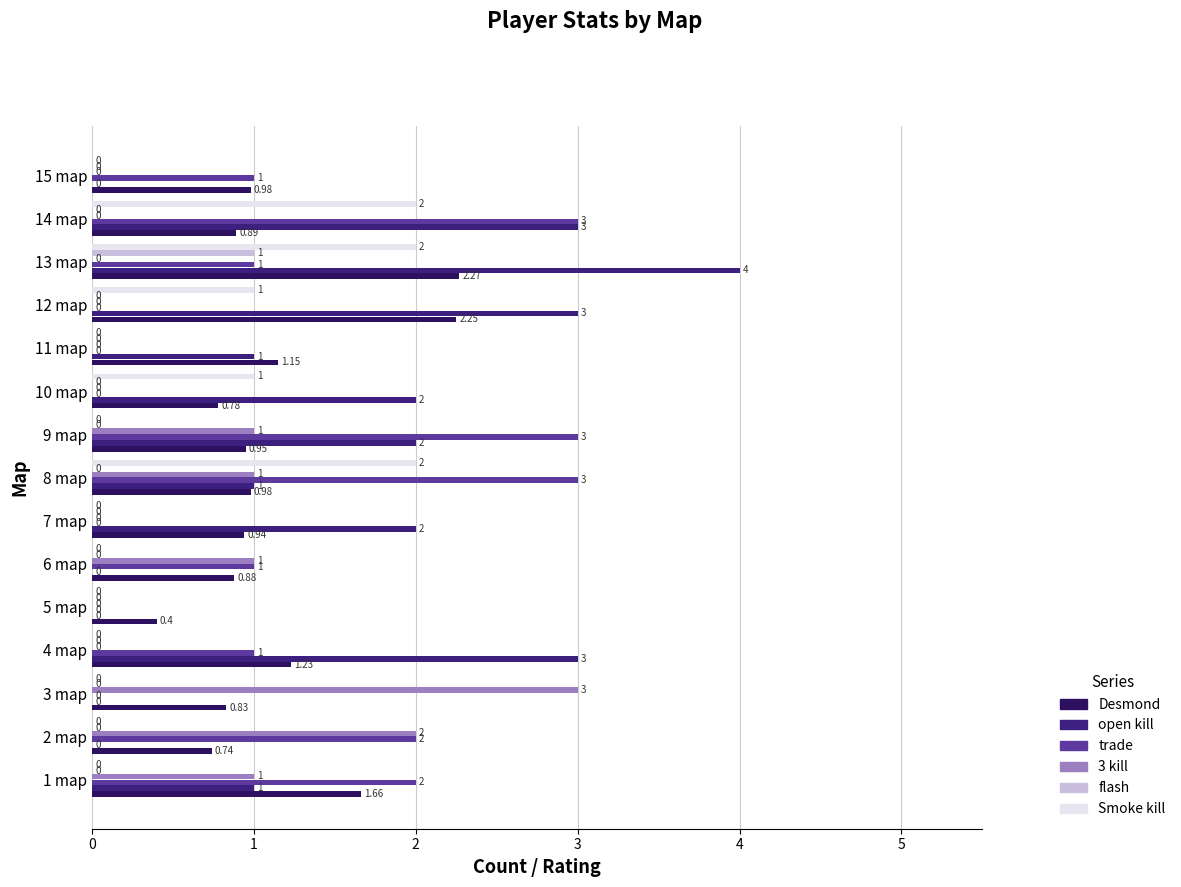

Reading left to right, what are all the values shown in this chart?

Desmond: 1.7	0.7	0.8	1.2	0.4	0.9	0.9	1.0	0.9	0.8	1.1	2.2	2.3	0.9	1.0
open kill: 1.0	0.0	0.0	3.0	0.0	0.0	2.0	1.0	2.0	2.0	1.0	3.0	4.0	3.0	0.0
trade: 2.0	2.0	0.0	1.0	0.0	1.0	0.0	3.0	3.0	0.0	0.0	0.0	1.0	3.0	1.0
3 kill: 1.0	2.0	3.0	0.0	0.0	1.0	0.0	1.0	1.0	0.0	0.0	0.0	0.0	0.0	0.0
flash: 0.0	0.0	0.0	0.0	0.0	0.0	0.0	0.0	0.0	0.0	0.0	0.0	1.0	0.0	0.0
Smoke kill: 0.0	0.0	0.0	0.0	0.0	0.0	0.0	2.0	0.0	1.0	0.0	1.0	2.0	2.0	0.0